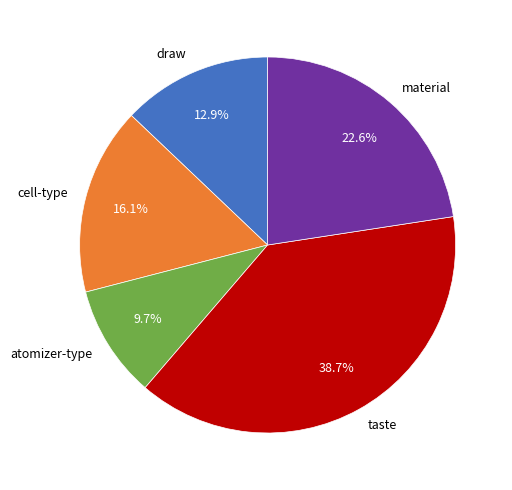

Does atomizer-type represent more than half of the total?

No